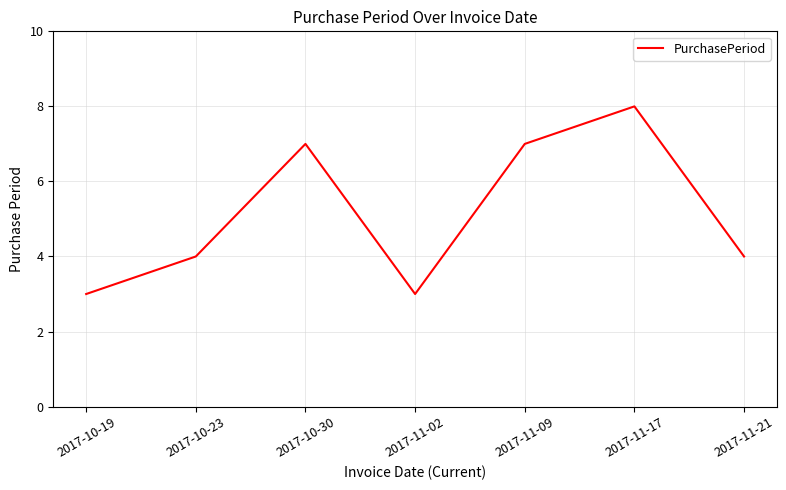

Reading right to left, what are all the values shown in this chart?

2017-11-21=4	2017-11-17=8	2017-11-09=7	2017-11-02=3	2017-10-30=7	2017-10-23=4	2017-10-19=3